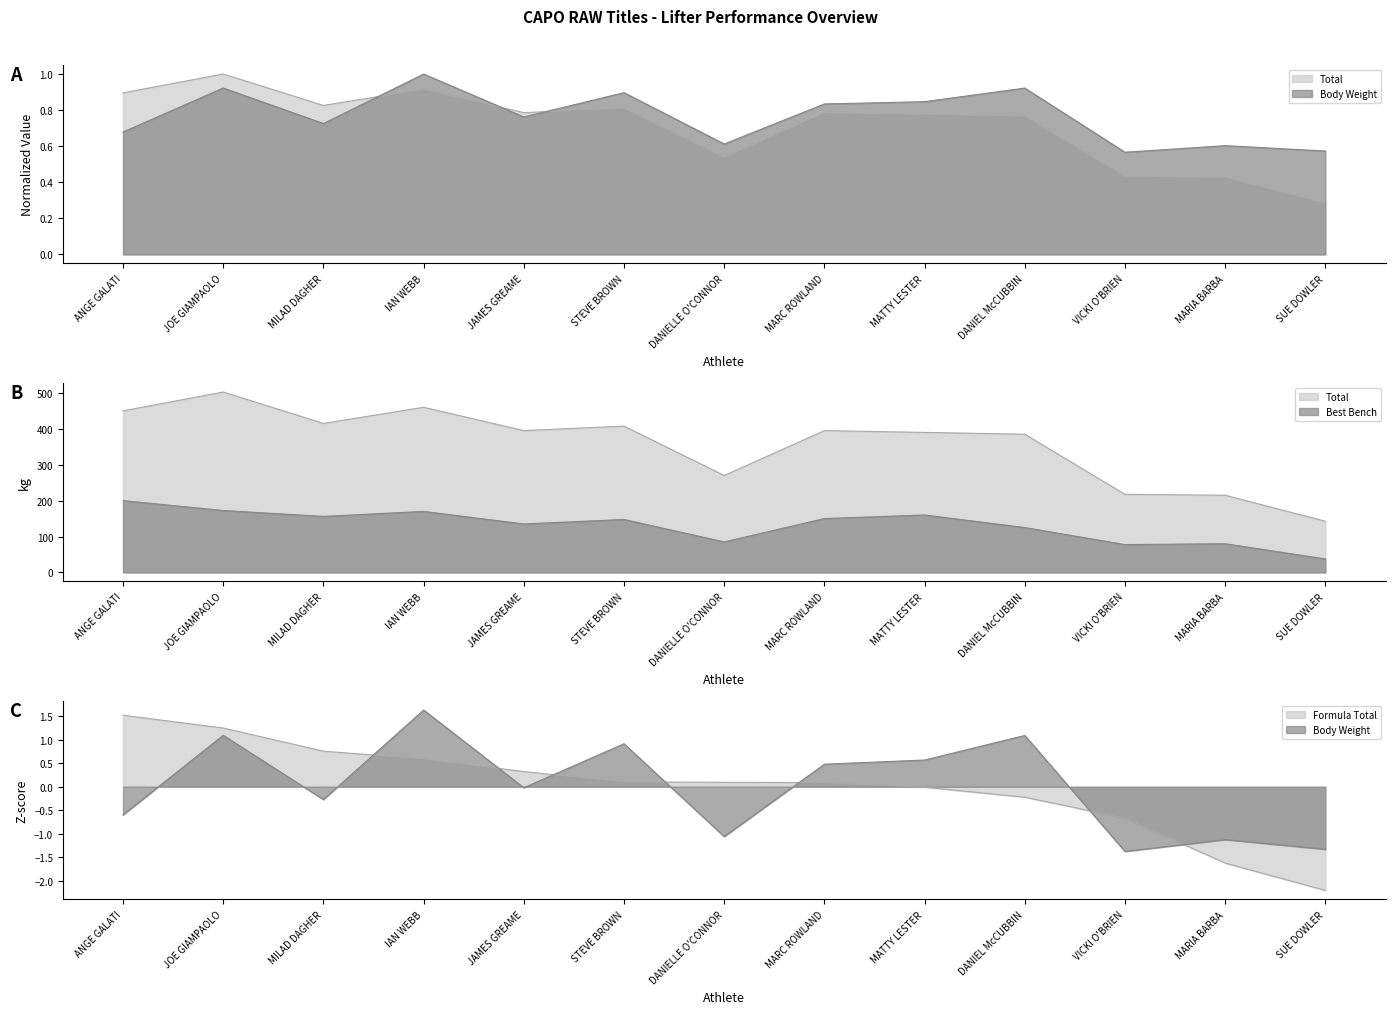

What is the maximum value for Body Weight?

1.0